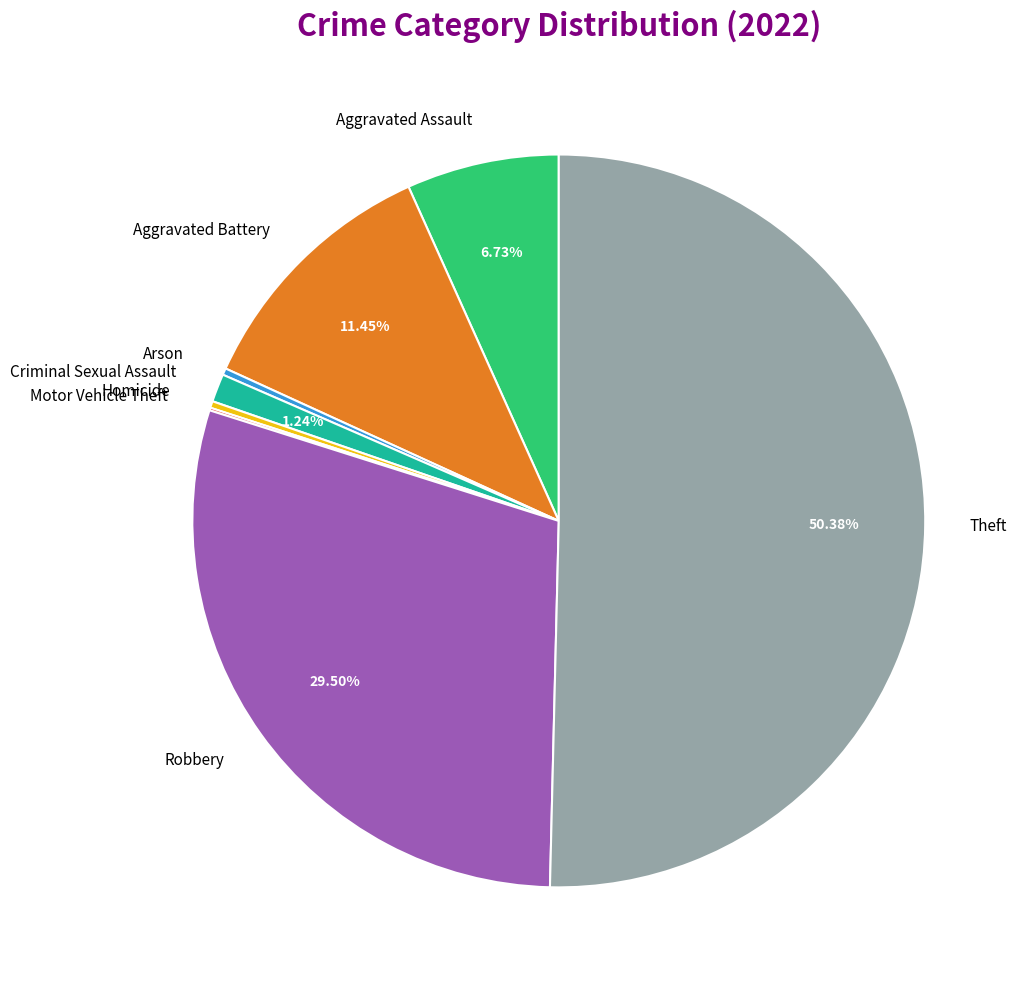

Which category has the biggest portion of the pie?

Theft